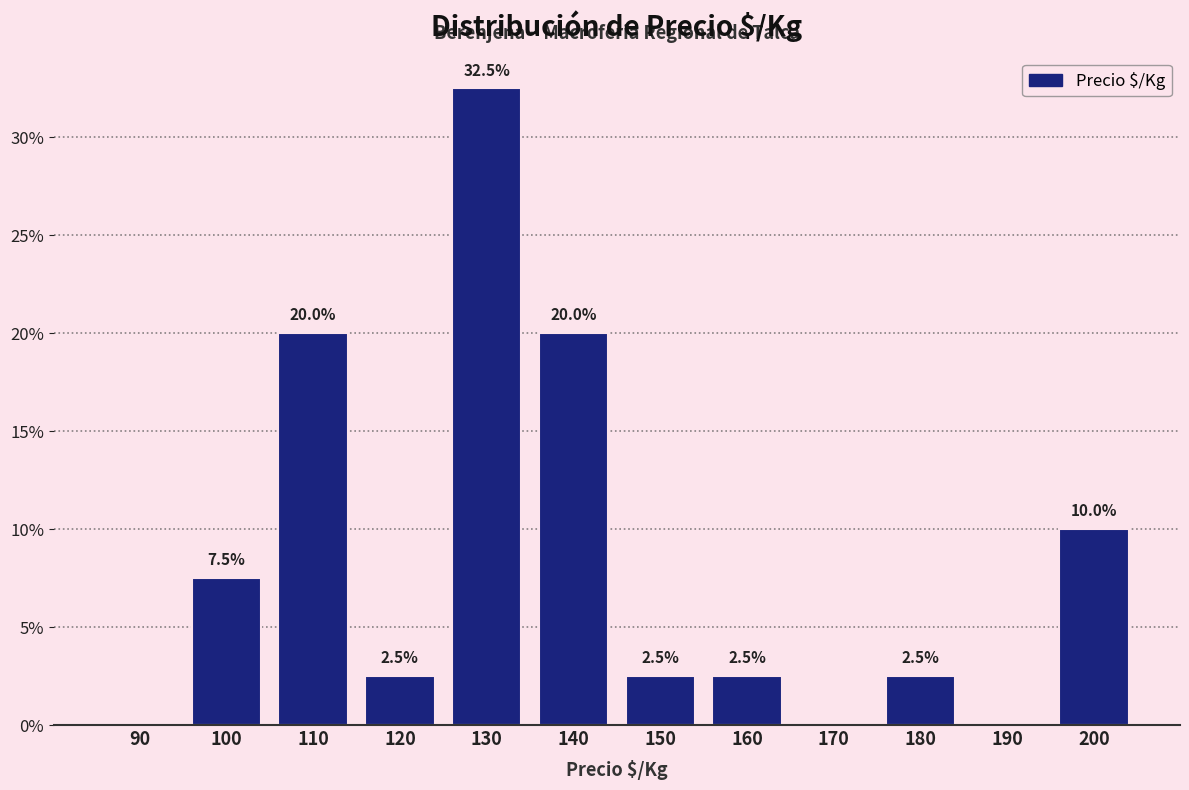

Reading left to right, list all the values displayed in this chart.

90=0.0	100=7.5	110=20.0	120=2.5	130=32.5	140=20.0	150=2.5	160=2.5	170=0.0	180=2.5	190=0.0	200=10.0